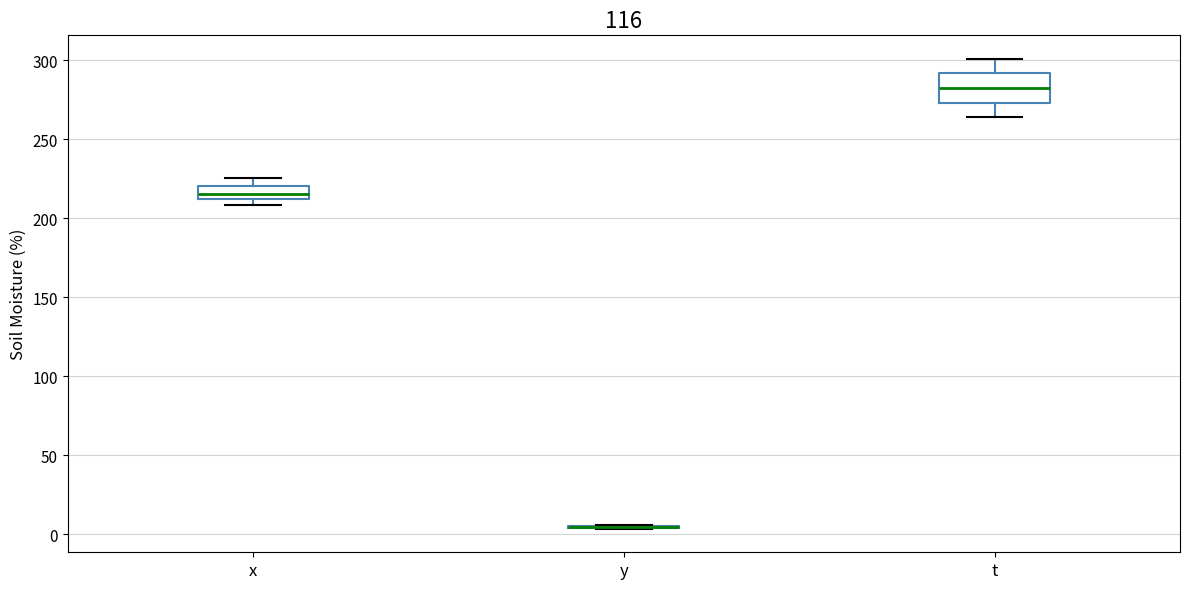

Where does the lower whisker of the box for t end on the y-axis? The values are not printed on the chart, so give them approximately, as read against the axis.

265